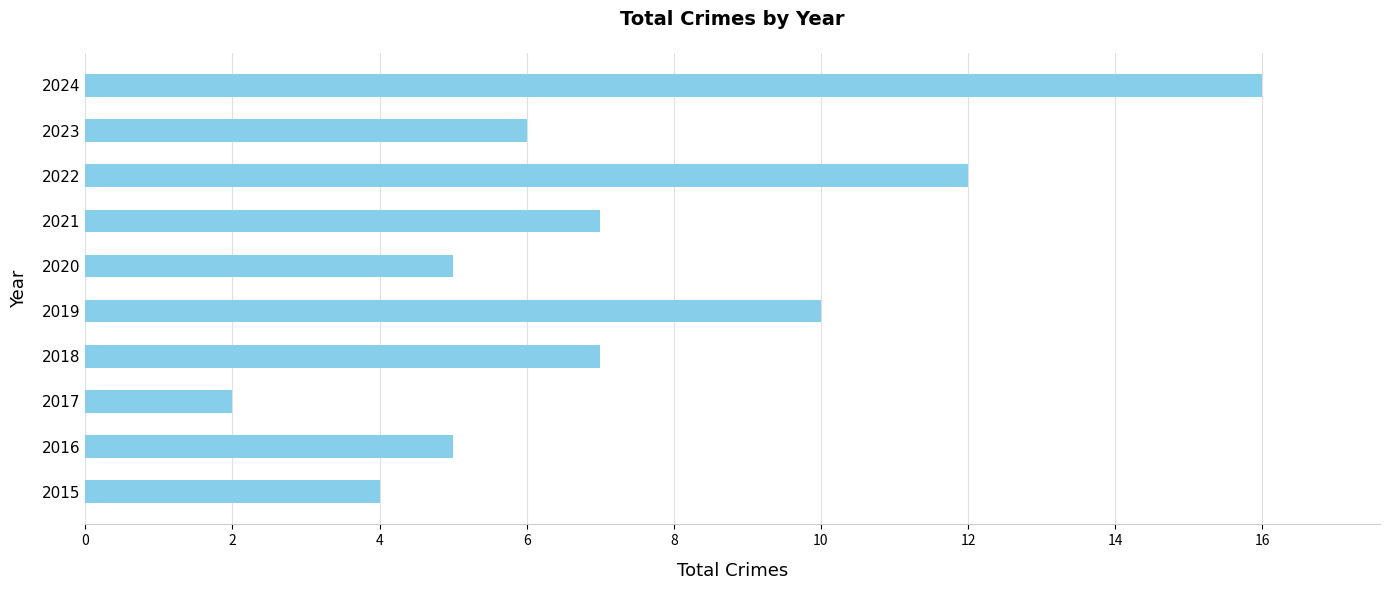

What is the average value?

7